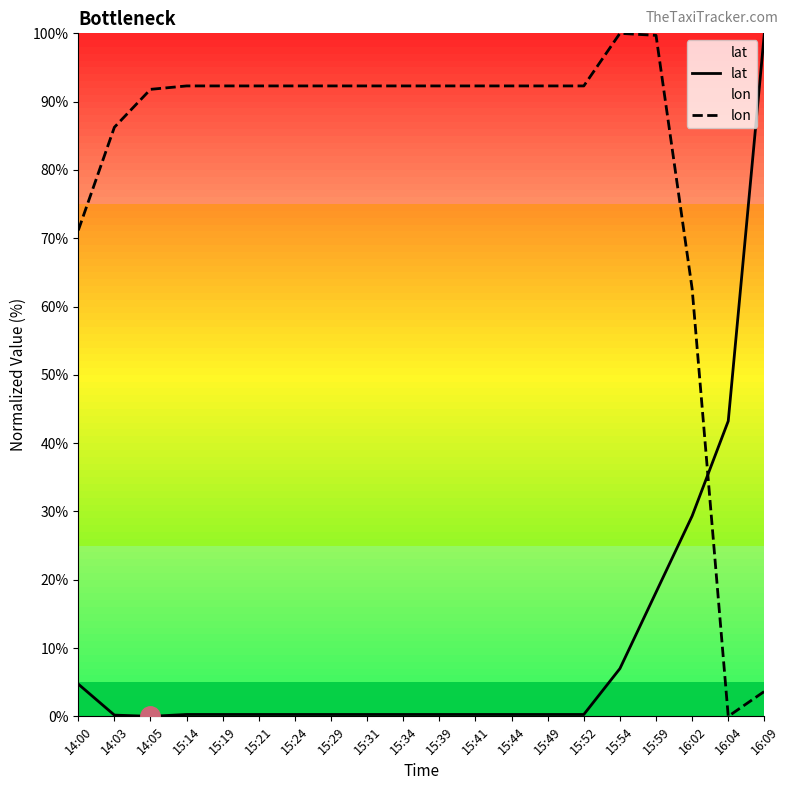

Reading right to left, extract all data points from this chart.

lat: 16:09=100.0	16:04=43.2	16:02=29.3	15:59=18.2	15:54=7.0	15:52=0.3	15:49=0.3	15:44=0.3	15:41=0.3	15:39=0.3	15:34=0.3	15:31=0.3	15:29=0.3	15:24=0.3	15:21=0.3	15:19=0.3	15:14=0.3	14:05=0.0	14:03=0.2	14:00=4.7
lon: 16:09=3.7	16:04=0.0	16:02=62.6	15:59=99.7	15:54=100.0	15:52=92.3	15:49=92.3	15:44=92.3	15:41=92.3	15:39=92.3	15:34=92.3	15:31=92.3	15:29=92.3	15:24=92.3	15:21=92.3	15:19=92.3	15:14=92.3	14:05=91.8	14:03=86.3	14:00=71.2